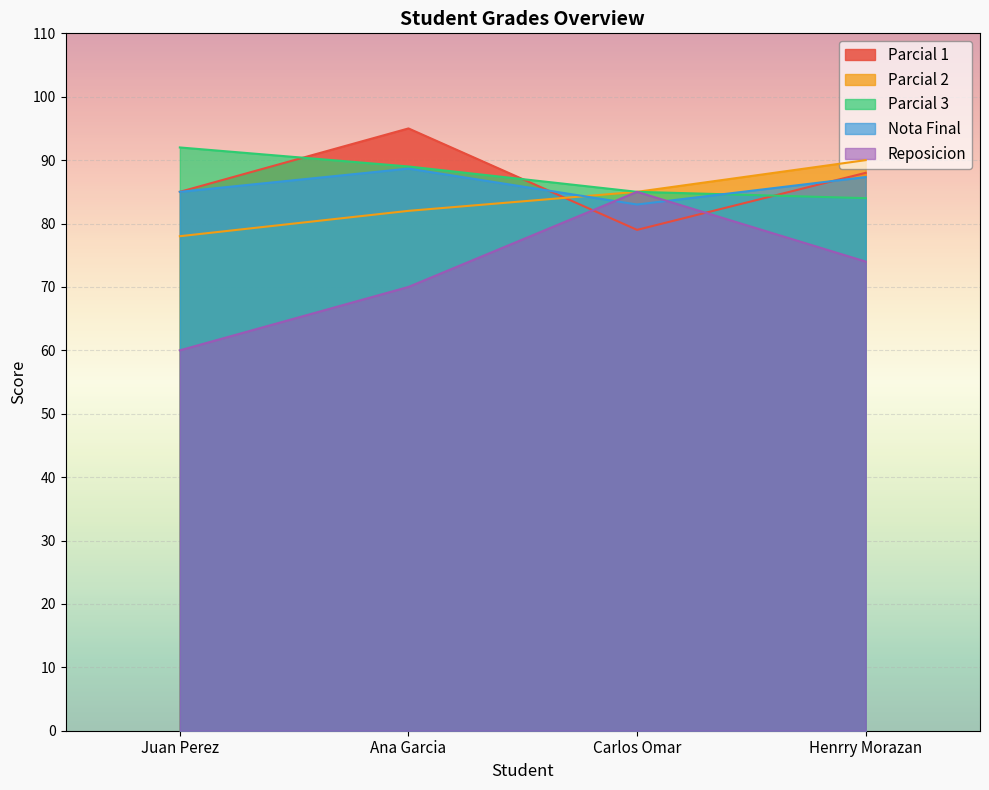

Is it true that Parcial 2 equals 144.7 at Ana Garcia?

False